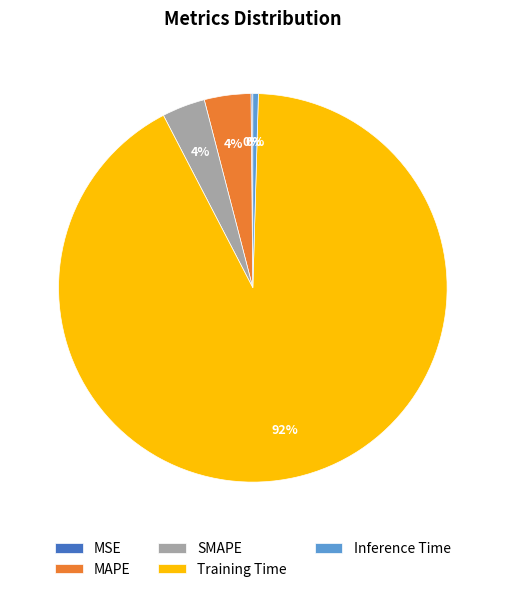

What is the largest slice in the pie chart?

Training Time